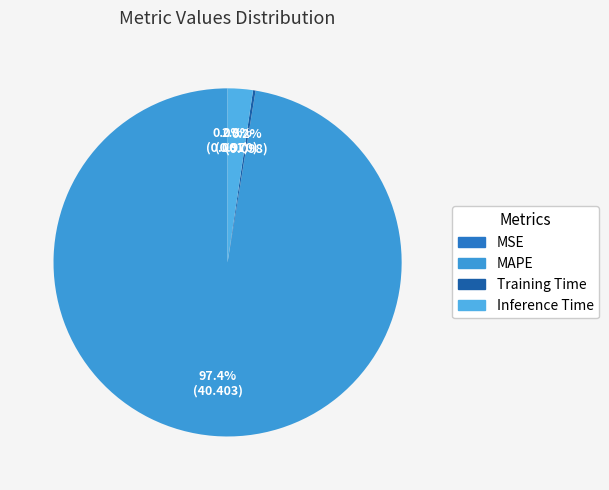

True or false: Inference Time accounts for 2% of the total.

True